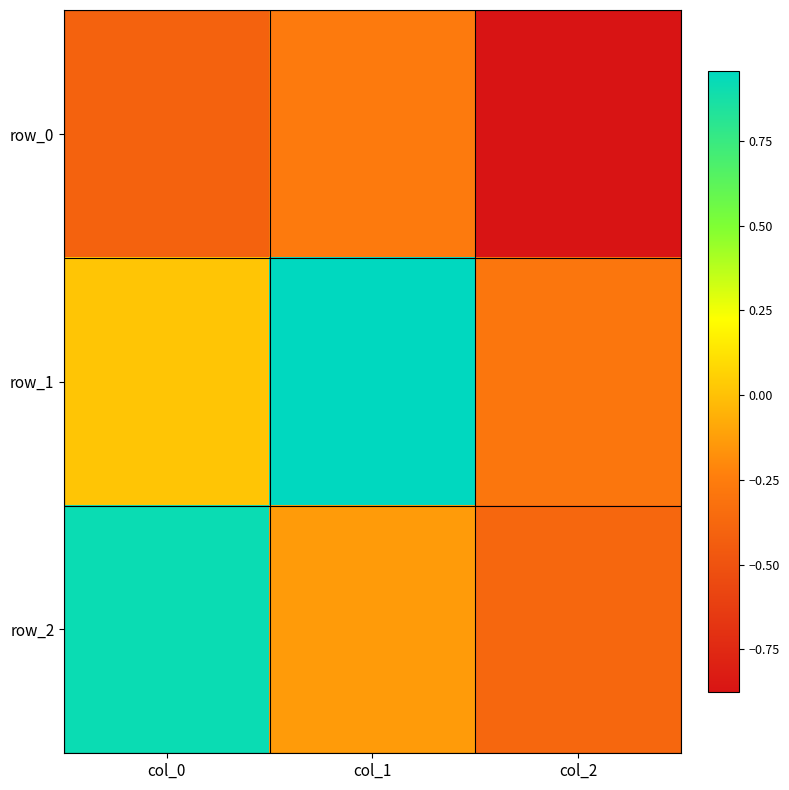

Reading left to right, what are all the values shown in this chart?

row_0: -0.4	-0.3	-0.9
row_1: 0.0	1.0	-0.3
row_2: 0.9	-0.1	-0.4